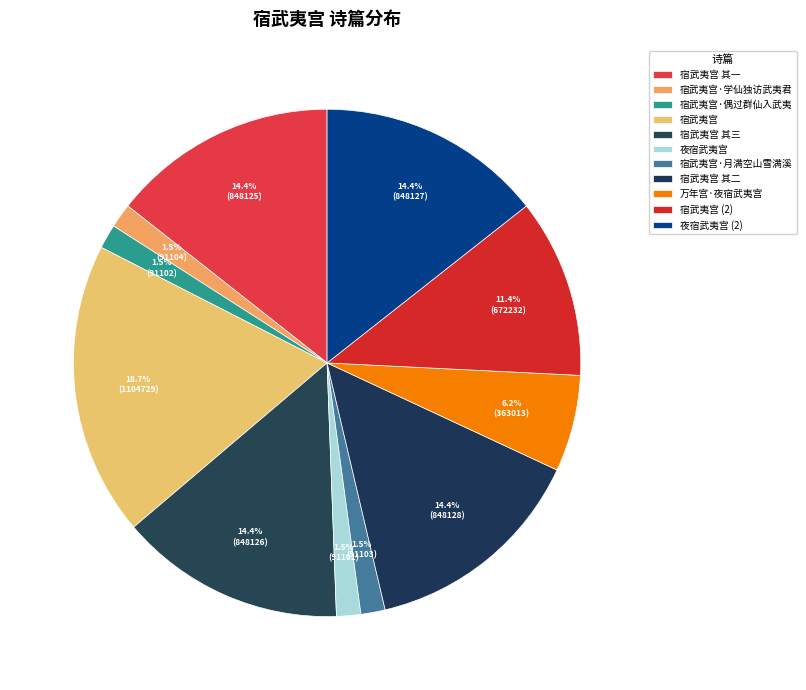

How many segments does this pie chart have?

11